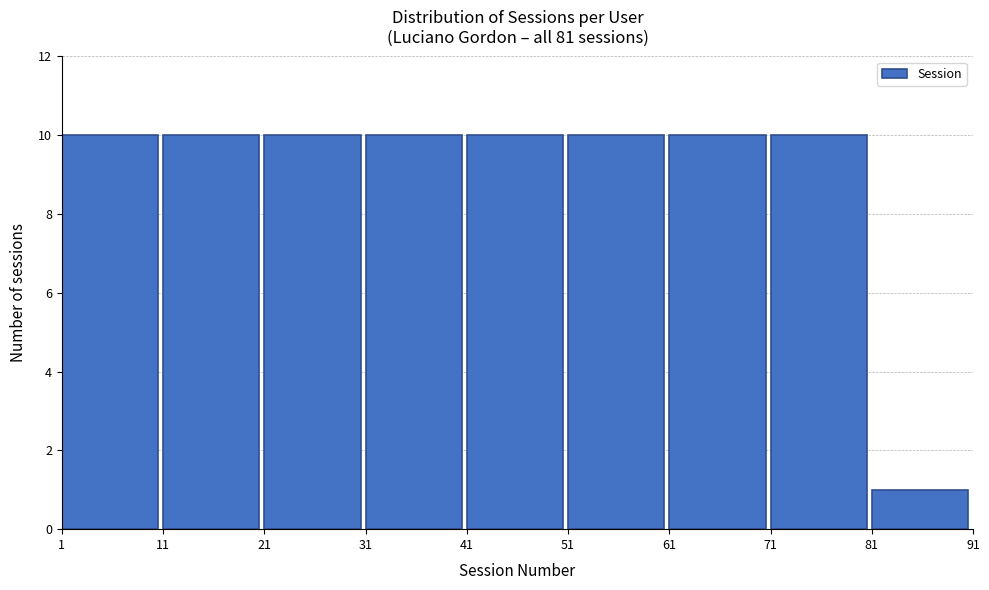

Reading left to right, transcribe this chart: for each bar, give the range it covers on the x-axis and its height. The values are not printed on the chart, so give them approximately, as read against the axis.

1 to 11: 10
11 to 21: 10
21 to 31: 10
31 to 41: 10
41 to 51: 10
51 to 61: 10
61 to 71: 10
71 to 81: 10
81 to 91: 1